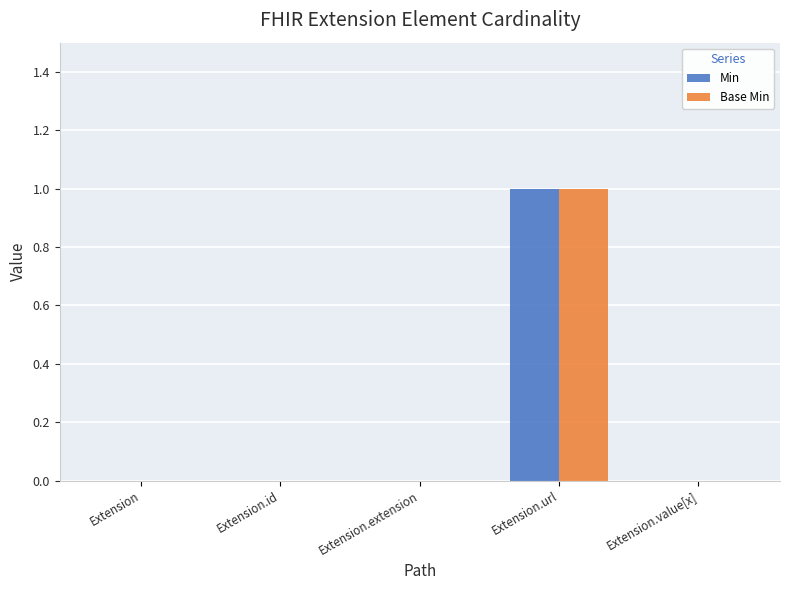

At which label does Min reach its peak?

Extension.url